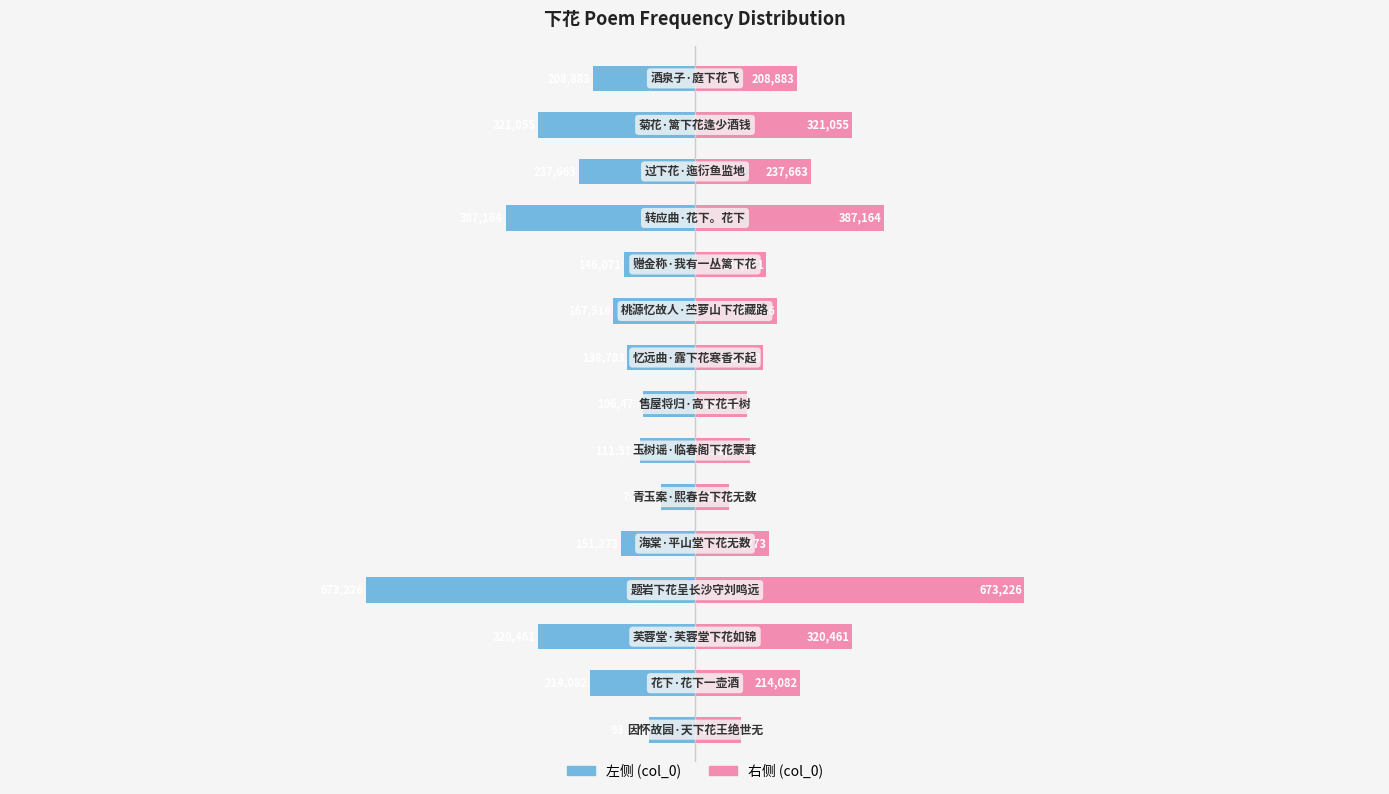

What is the difference between the highest and lowest values at 11?

774328